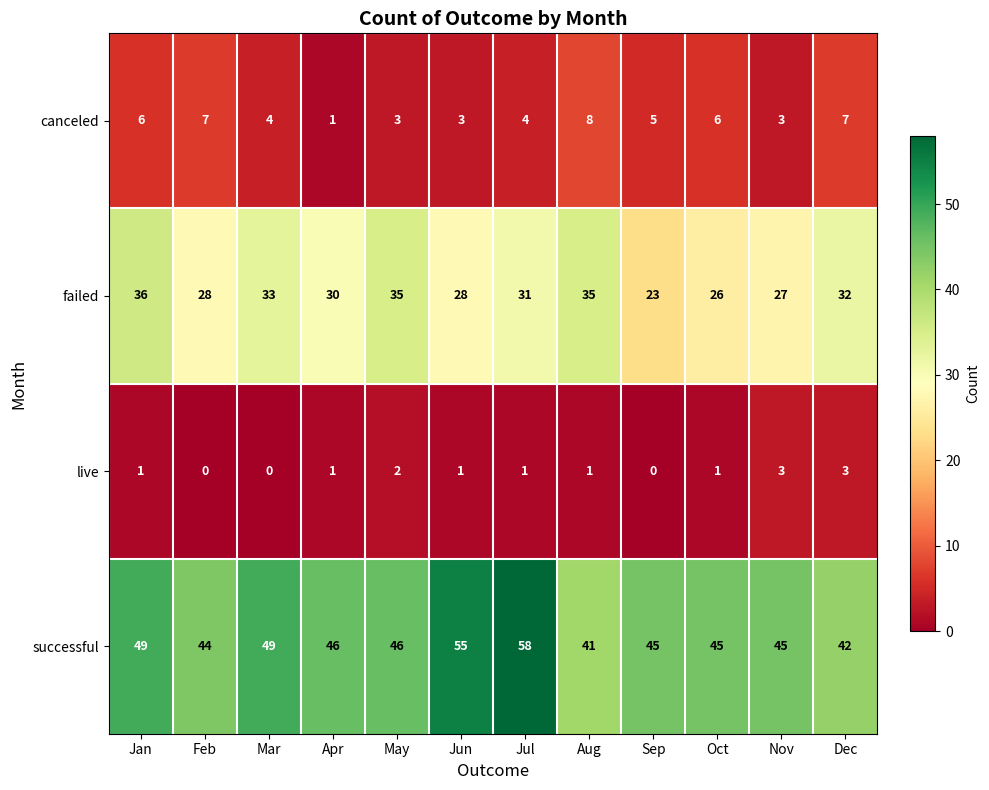

What is the total value across all series at Apr?

78